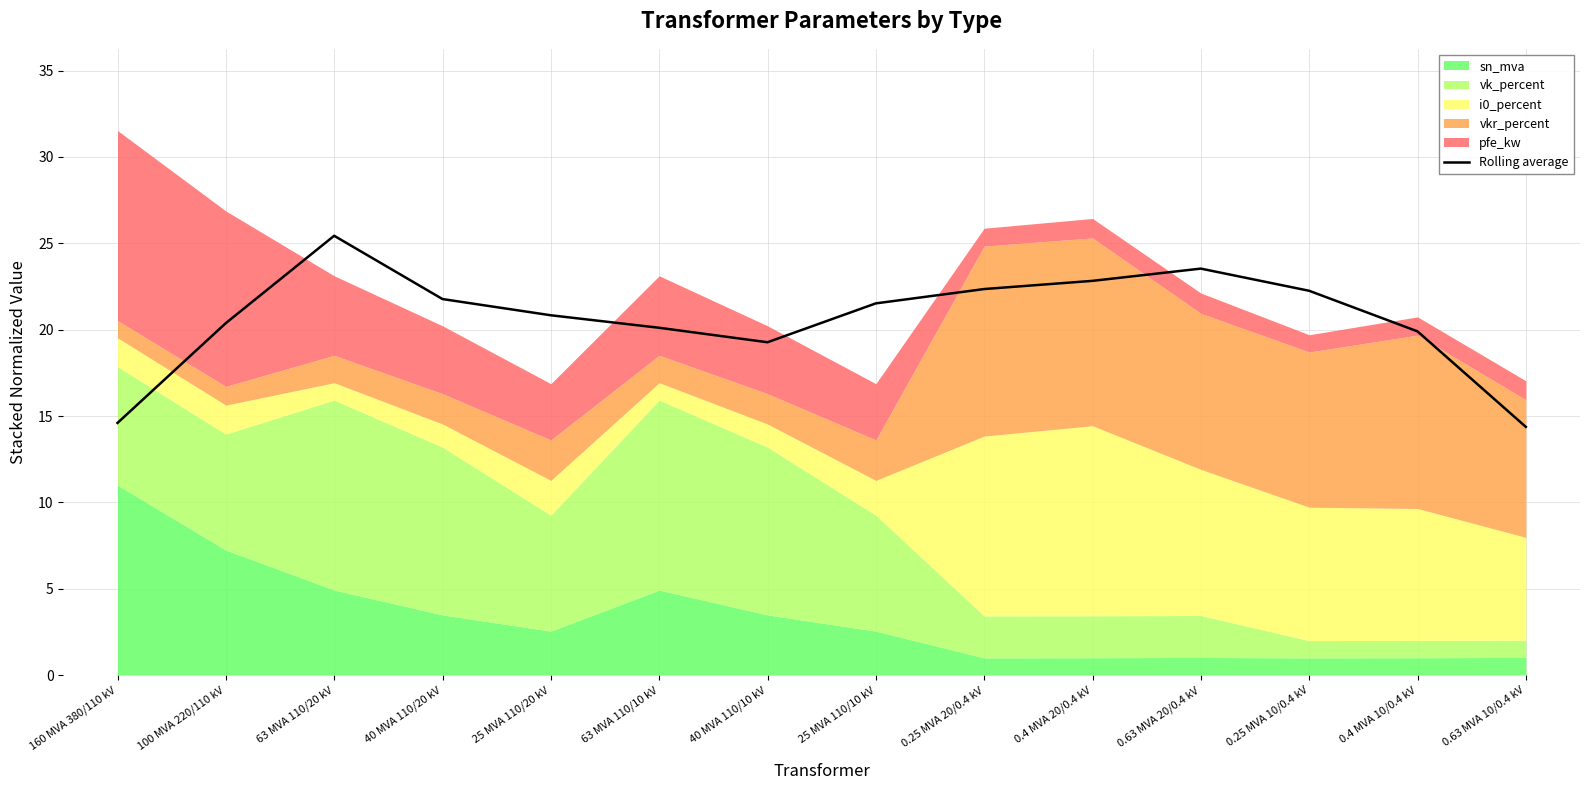

How many data points are less than 21?

7